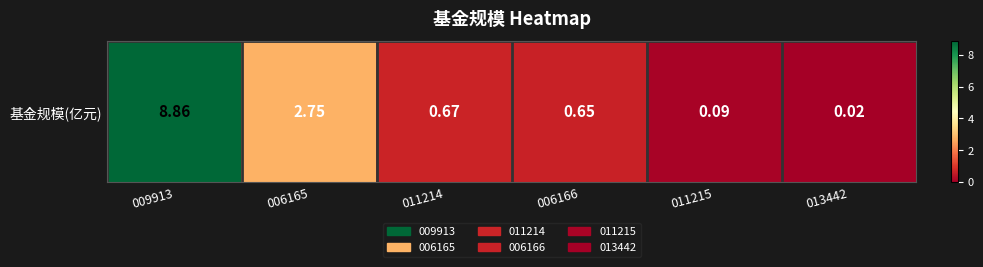

What is the ratio of the value at 011214 to the value at 006165?

0.2